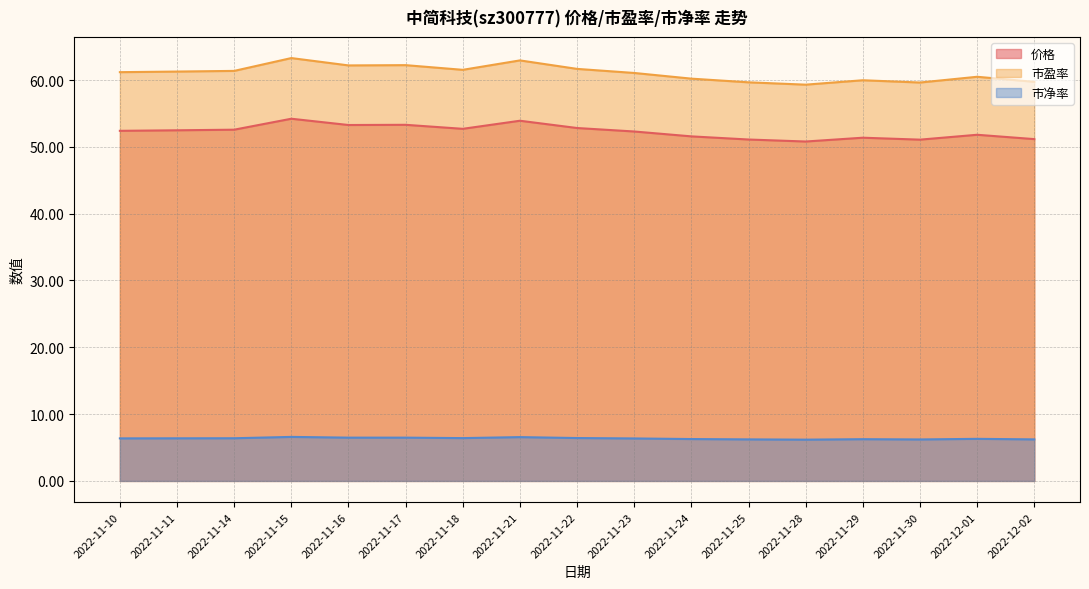

What is the difference between the highest and lowest values at 2022-11-17?

55.8